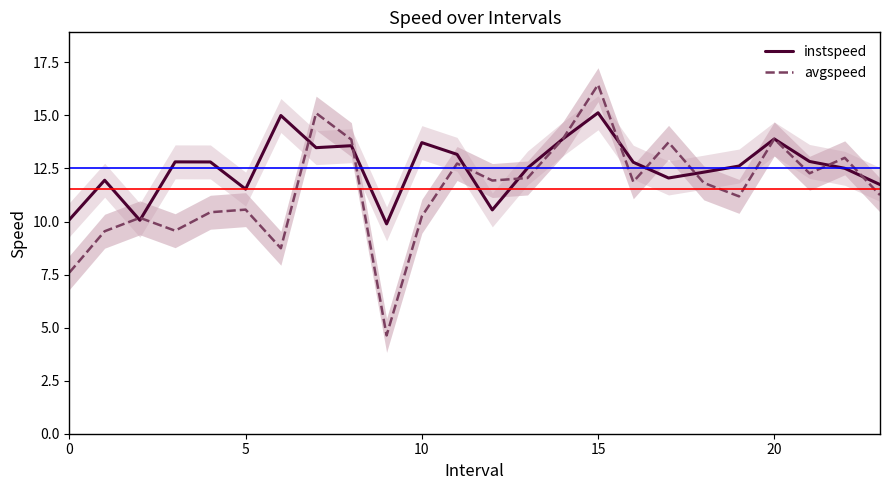

What is the difference between the highest and lowest values at 12?

1.4